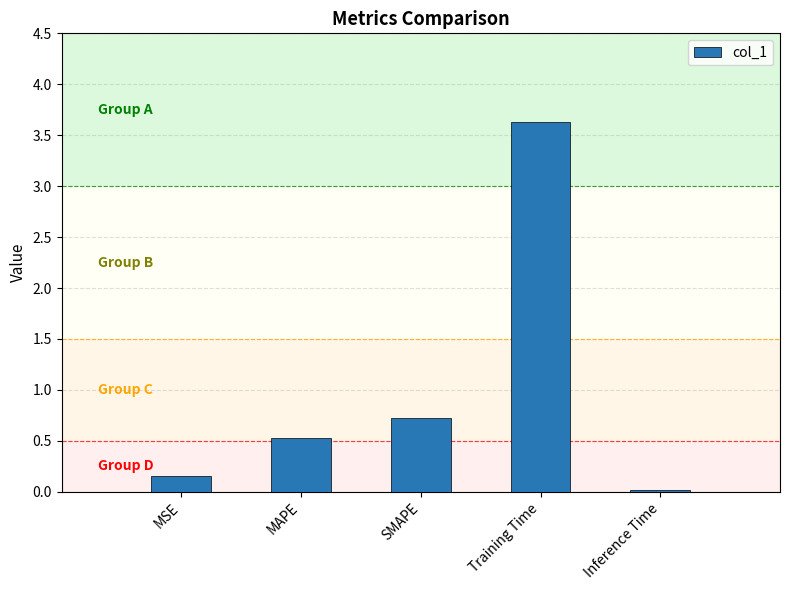

The chart shows a value of 3.6 at Training Time. True or false?

True